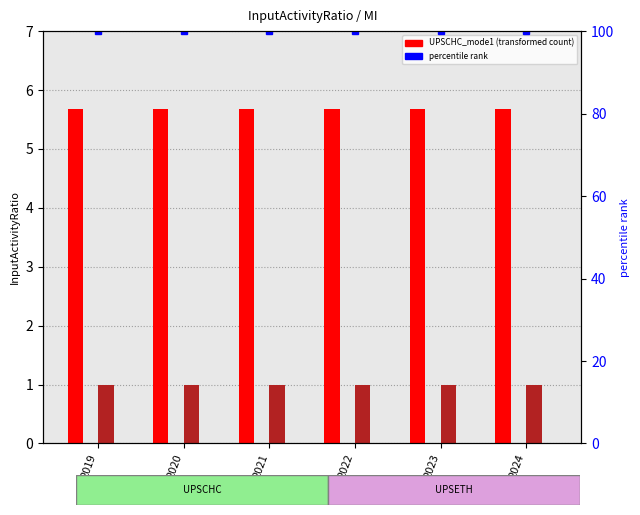

At how many categories does at least one series exceed 63?

6